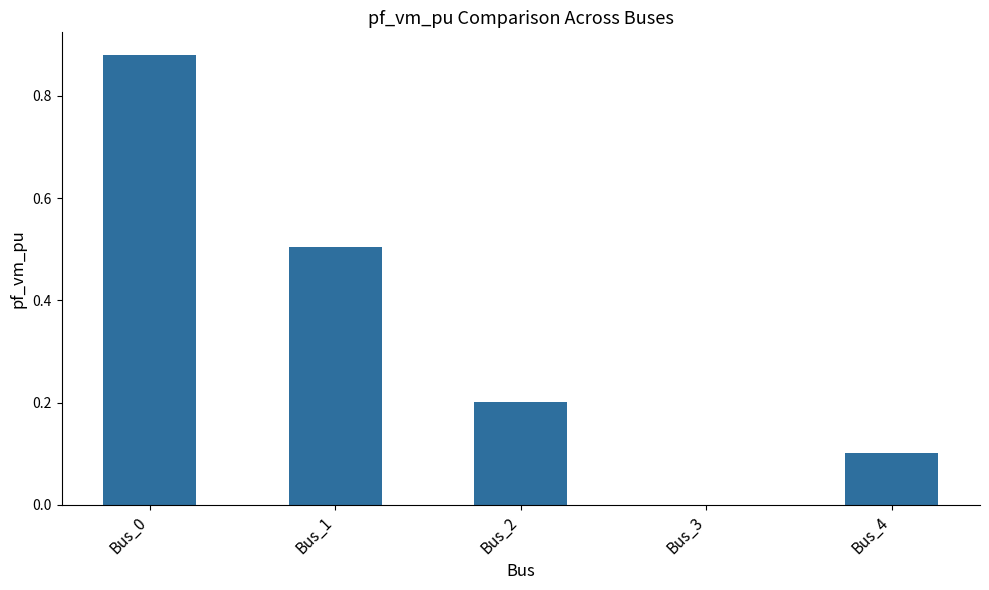

Count the values in the range 0 to 1.

5